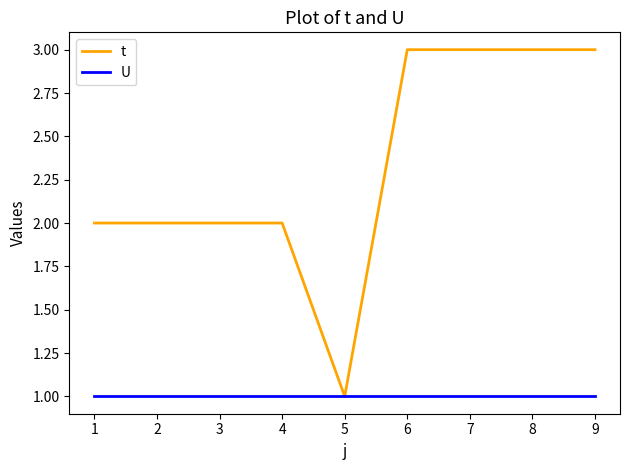

Reading left to right, transcribe all the data shown in this chart.

t: 2	2	2	2	1	3	3	3	3
U: 1	1	1	1	1	1	1	1	1